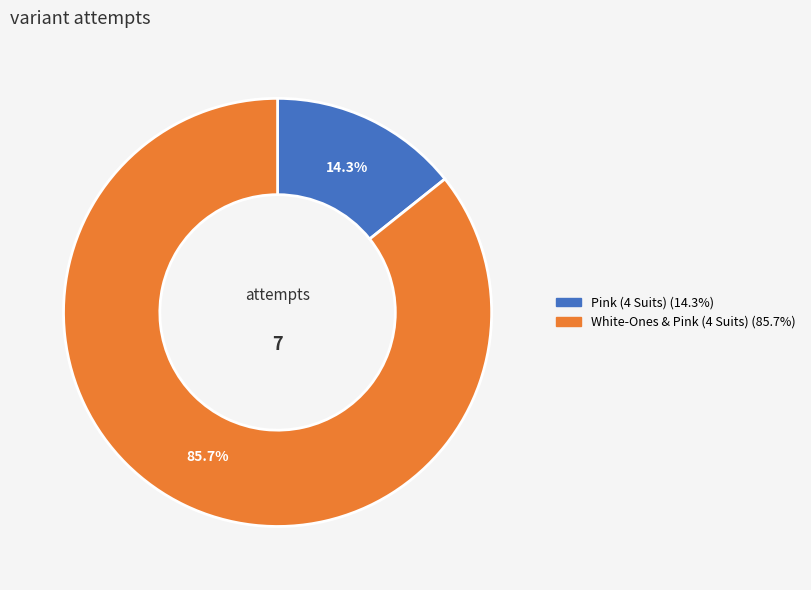

Count the number of slices in the pie.

2